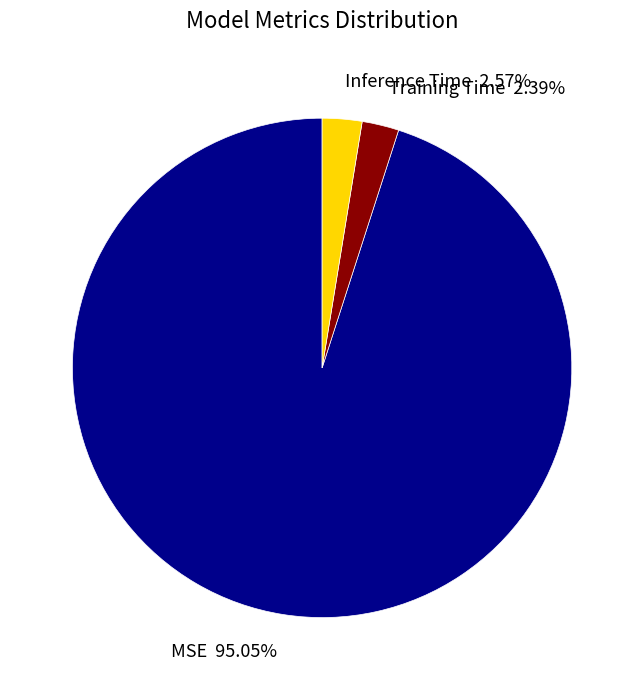

Which has a higher value, Inference Time or MSE?

MSE